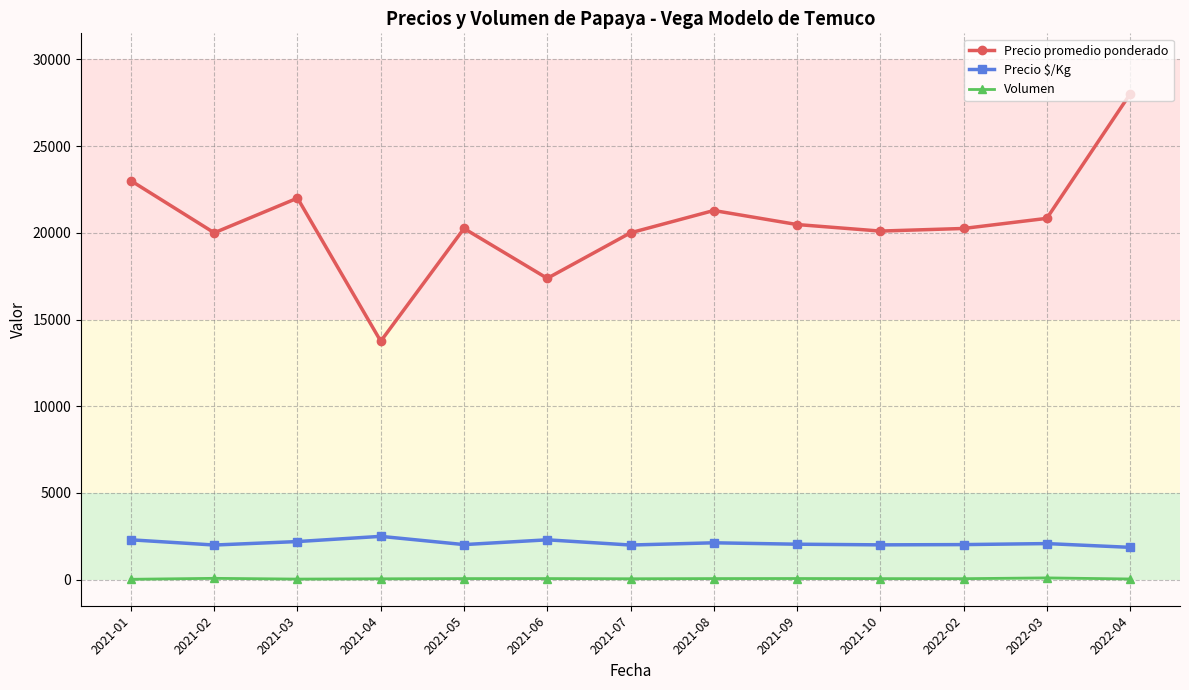

True or false: Volumen and Precio $/Kg intersect in this chart.

False